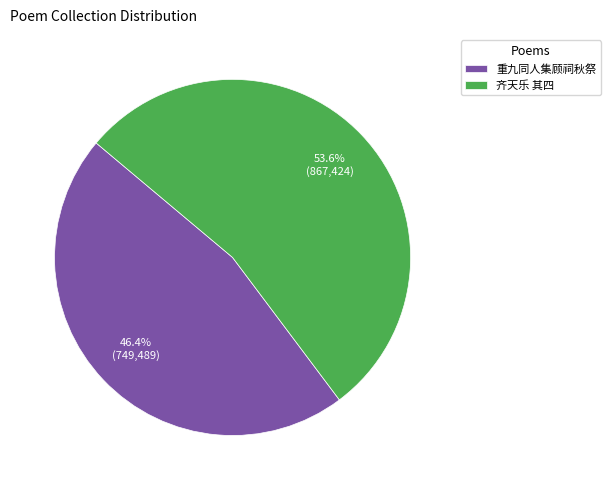

Does any single category account for the majority?

Yes